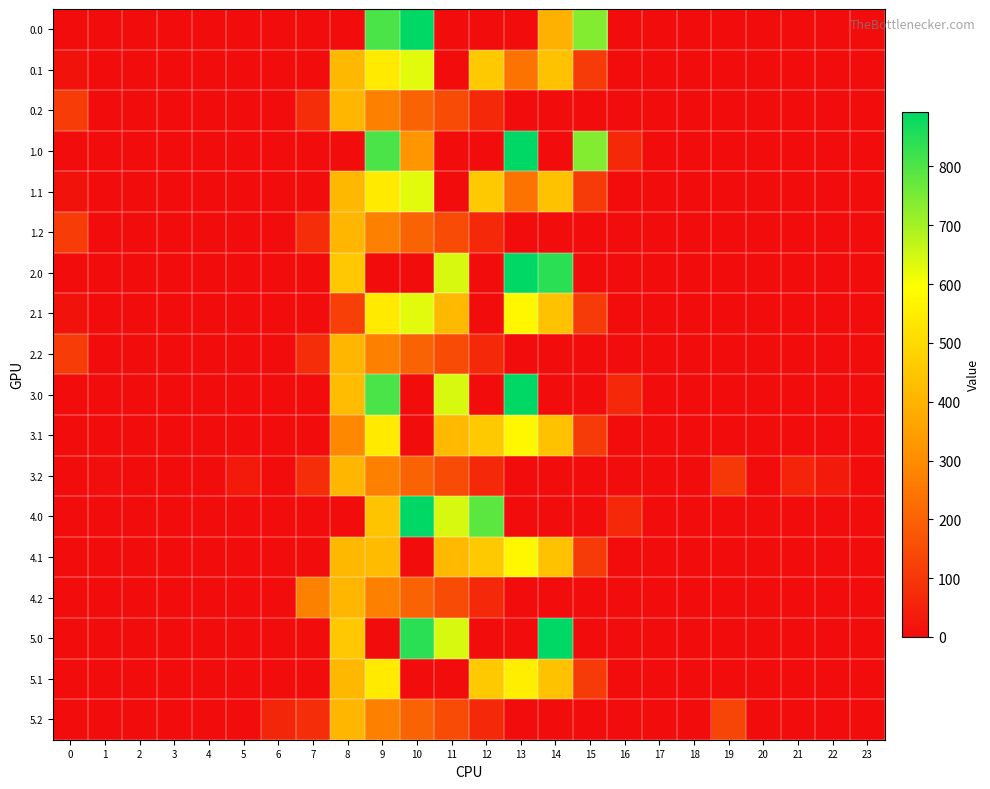

At which category does the chart reach its peak across all series?

10